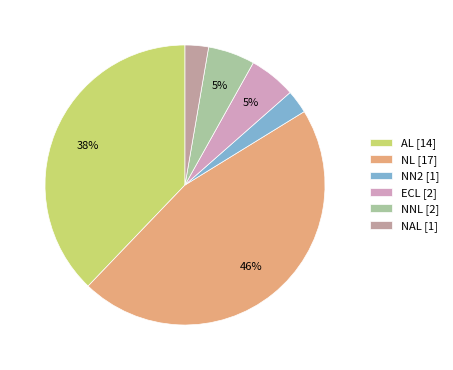

Rank the categories by value from lowest to highest.

NN2, NAL, ECL, NNL, AL, NL